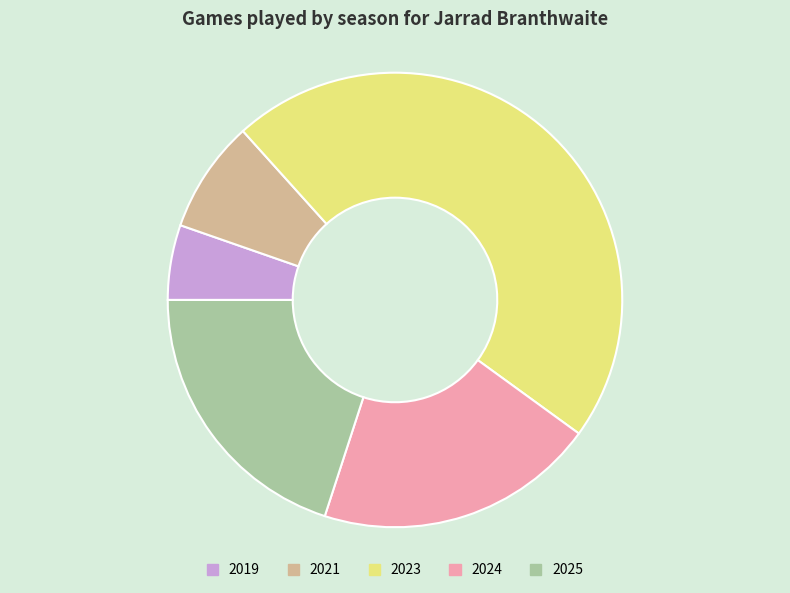

Does 2024 represent more than half of the total?

No